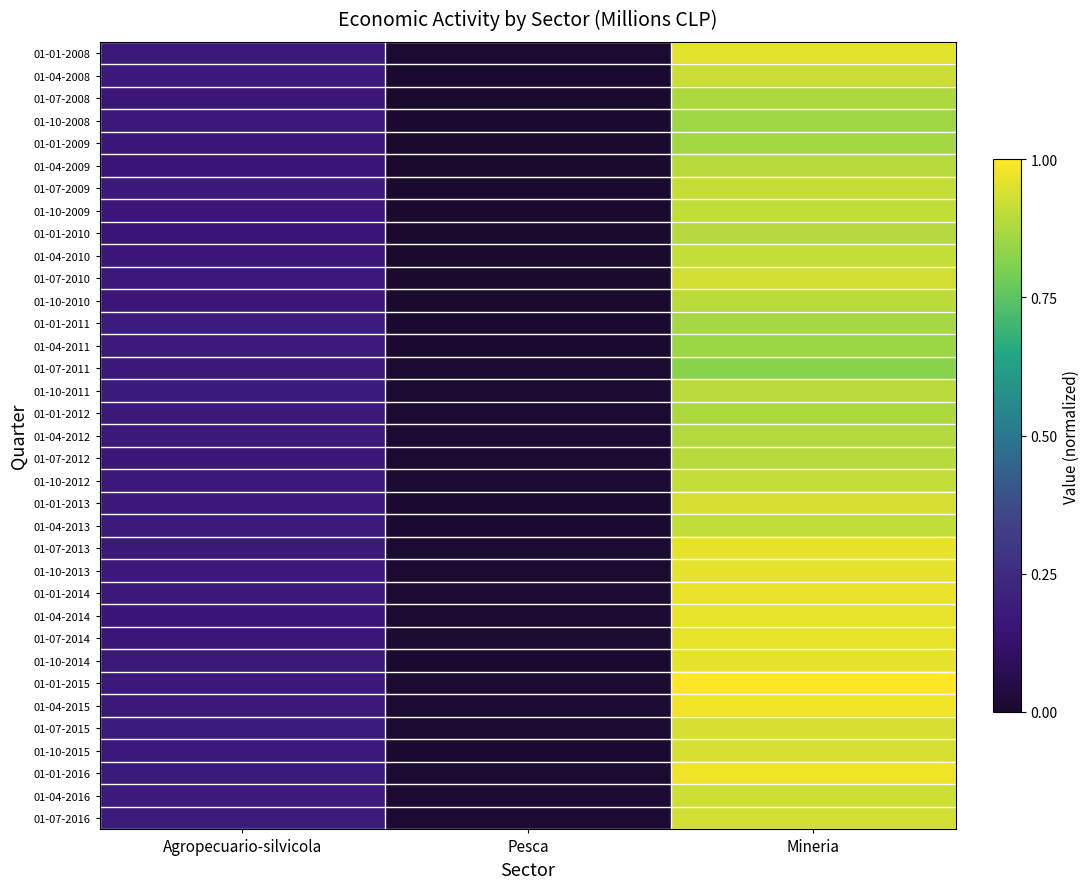

Reading right to left, list all the values displayed in this chart.

01-01-2008: Mineria=1.0	Pesca=0.0	Agropecuario-silvicola=0.2
01-04-2008: Mineria=0.9	Pesca=0.0	Agropecuario-silvicola=0.2
01-07-2008: Mineria=0.9	Pesca=0.0	Agropecuario-silvicola=0.2
01-10-2008: Mineria=0.9	Pesca=0.0	Agropecuario-silvicola=0.2
01-01-2009: Mineria=0.9	Pesca=0.0	Agropecuario-silvicola=0.2
01-04-2009: Mineria=0.9	Pesca=0.0	Agropecuario-silvicola=0.2
01-07-2009: Mineria=0.9	Pesca=0.0	Agropecuario-silvicola=0.2
01-10-2009: Mineria=0.9	Pesca=0.0	Agropecuario-silvicola=0.2
01-01-2010: Mineria=0.9	Pesca=0.0	Agropecuario-silvicola=0.2
01-04-2010: Mineria=0.9	Pesca=0.0	Agropecuario-silvicola=0.2
01-07-2010: Mineria=0.9	Pesca=0.0	Agropecuario-silvicola=0.2
01-10-2010: Mineria=0.9	Pesca=0.0	Agropecuario-silvicola=0.2
01-01-2011: Mineria=0.9	Pesca=0.0	Agropecuario-silvicola=0.2
01-04-2011: Mineria=0.8	Pesca=0.0	Agropecuario-silvicola=0.2
01-07-2011: Mineria=0.8	Pesca=0.0	Agropecuario-silvicola=0.2
01-10-2011: Mineria=0.9	Pesca=0.0	Agropecuario-silvicola=0.2
01-01-2012: Mineria=0.9	Pesca=0.0	Agropecuario-silvicola=0.2
01-04-2012: Mineria=0.9	Pesca=0.0	Agropecuario-silvicola=0.2
01-07-2012: Mineria=0.9	Pesca=0.0	Agropecuario-silvicola=0.2
01-10-2012: Mineria=0.9	Pesca=0.0	Agropecuario-silvicola=0.2
01-01-2013: Mineria=0.9	Pesca=0.0	Agropecuario-silvicola=0.2
01-04-2013: Mineria=0.9	Pesca=0.0	Agropecuario-silvicola=0.2
01-07-2013: Mineria=1.0	Pesca=0.0	Agropecuario-silvicola=0.2
01-10-2013: Mineria=1.0	Pesca=0.0	Agropecuario-silvicola=0.2
01-01-2014: Mineria=1.0	Pesca=0.0	Agropecuario-silvicola=0.2
01-04-2014: Mineria=1.0	Pesca=0.0	Agropecuario-silvicola=0.2
01-07-2014: Mineria=1.0	Pesca=0.0	Agropecuario-silvicola=0.2
01-10-2014: Mineria=1.0	Pesca=0.0	Agropecuario-silvicola=0.2
01-01-2015: Mineria=1.0	Pesca=0.0	Agropecuario-silvicola=0.2
01-04-2015: Mineria=1.0	Pesca=0.0	Agropecuario-silvicola=0.2
01-07-2015: Mineria=0.9	Pesca=0.0	Agropecuario-silvicola=0.2
01-10-2015: Mineria=0.9	Pesca=0.0	Agropecuario-silvicola=0.2
01-01-2016: Mineria=1.0	Pesca=0.0	Agropecuario-silvicola=0.2
01-04-2016: Mineria=0.9	Pesca=0.0	Agropecuario-silvicola=0.2
01-07-2016: Mineria=0.9	Pesca=0.0	Agropecuario-silvicola=0.2